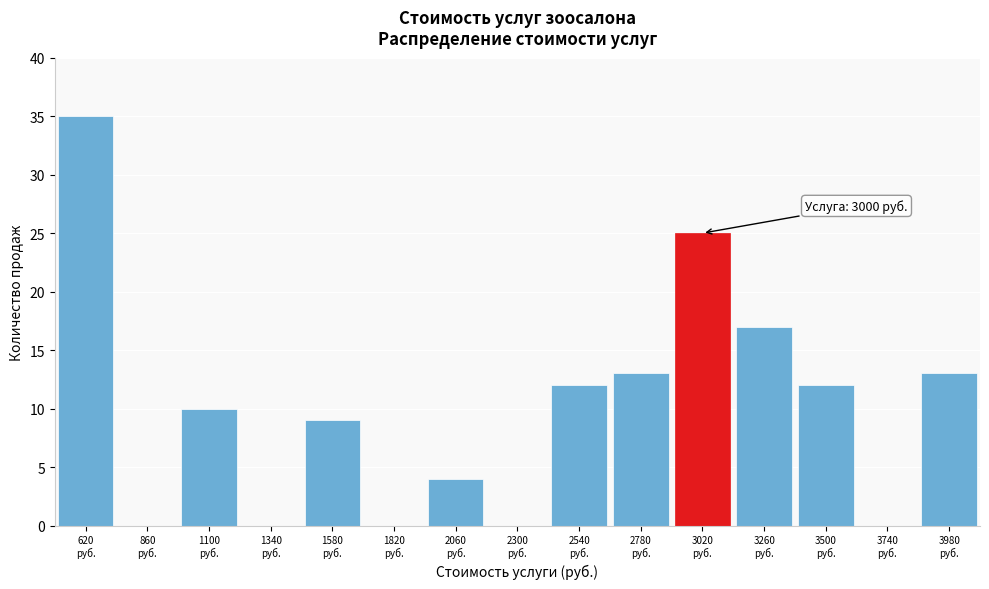

Over which range of the x-axis is the bar tallest?

500 to 740